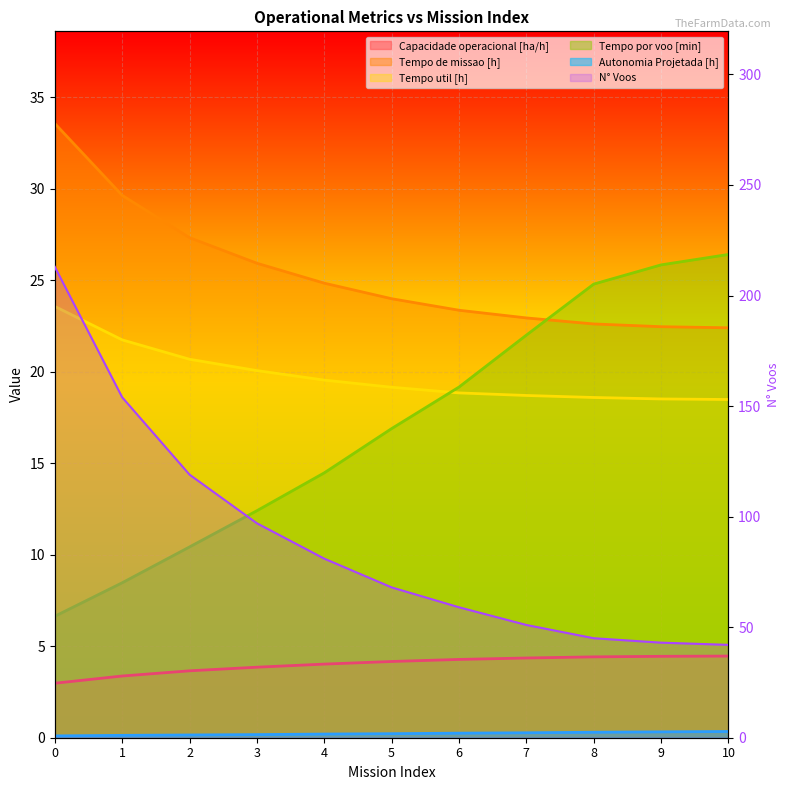

How many data points are less than 68?

5